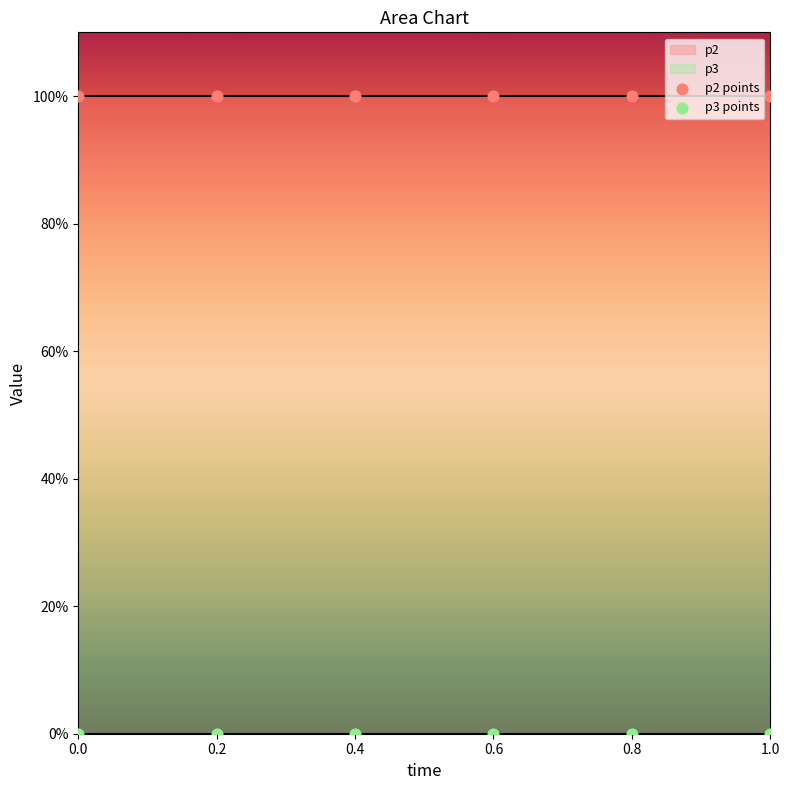

Which series contains the lowest Y value?

p3 points